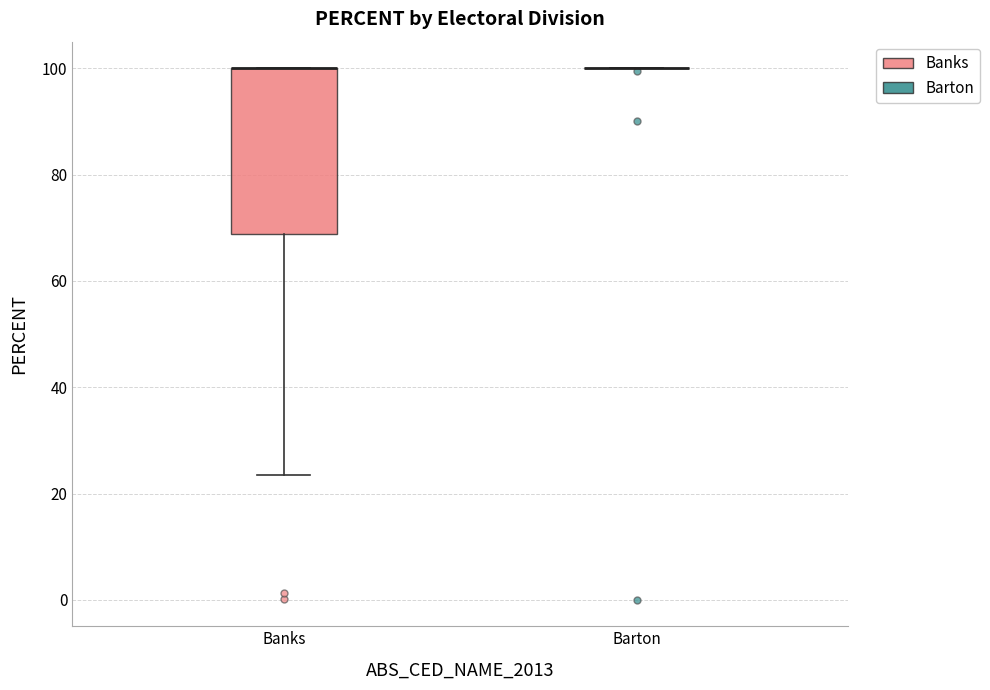

Comparing the boxes themselves (not the whiskers), which one is the tallest?

Banks